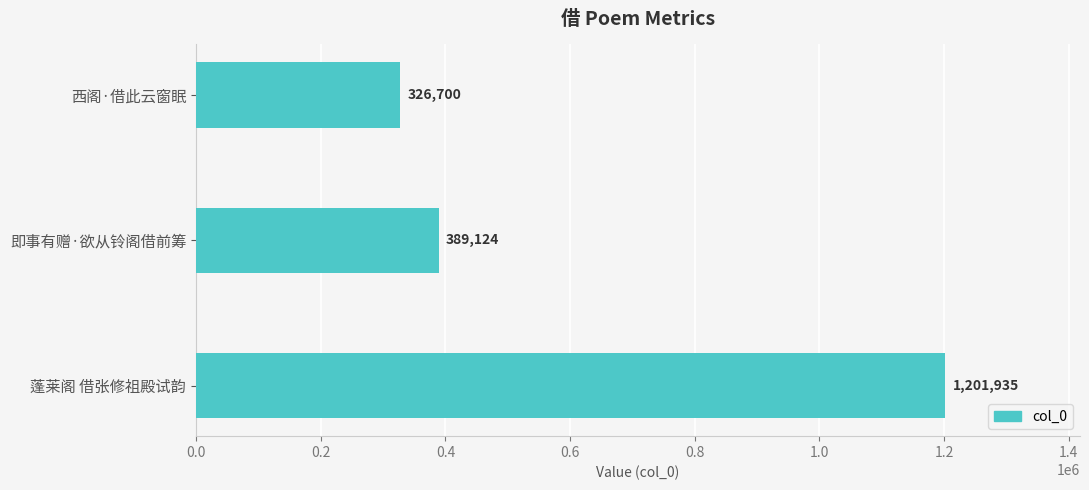

List the labels in order of value, largest first.

蓬莱阁 借张修祖殿试韵, 即事有赠·欲从铃阁借前筹, 西阁·借此云窗眠